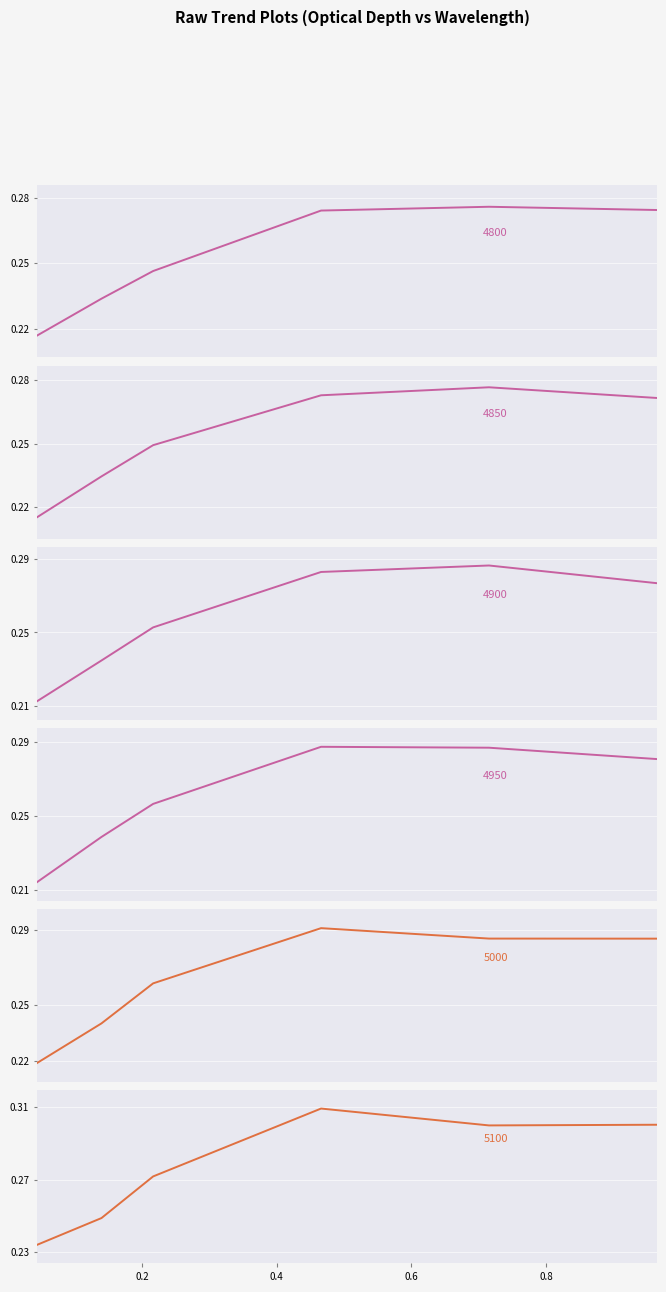

Rank the series at 0.2164383561643836 from highest to lowest value.

5100, 5000, 4950, 4900, 4850, 4800